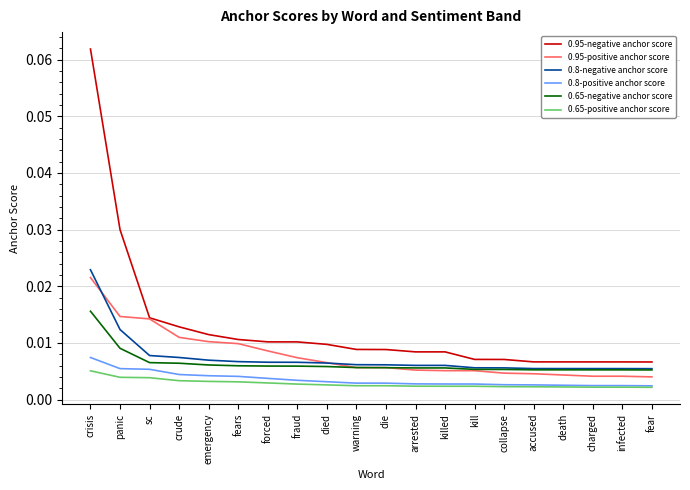

What position from the left is charged?

18